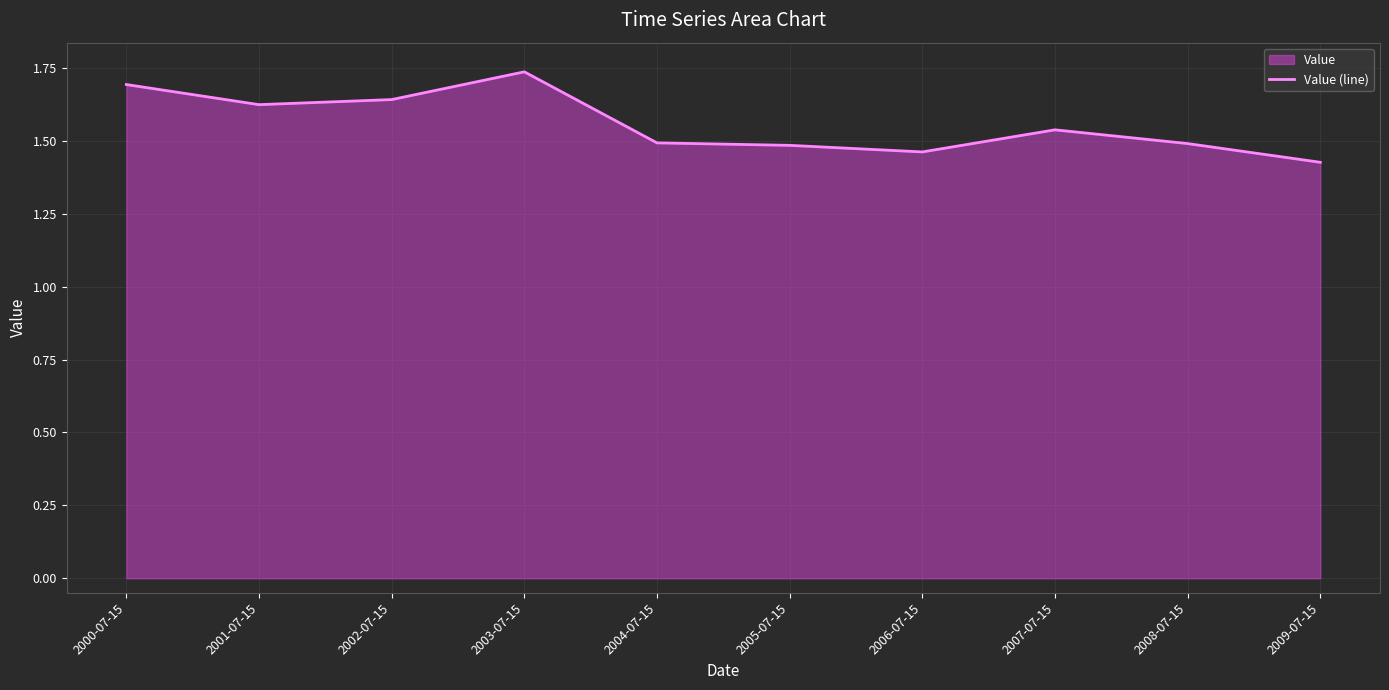

Between 2002-07-15 and 2000-07-15, which is larger?

2000-07-15